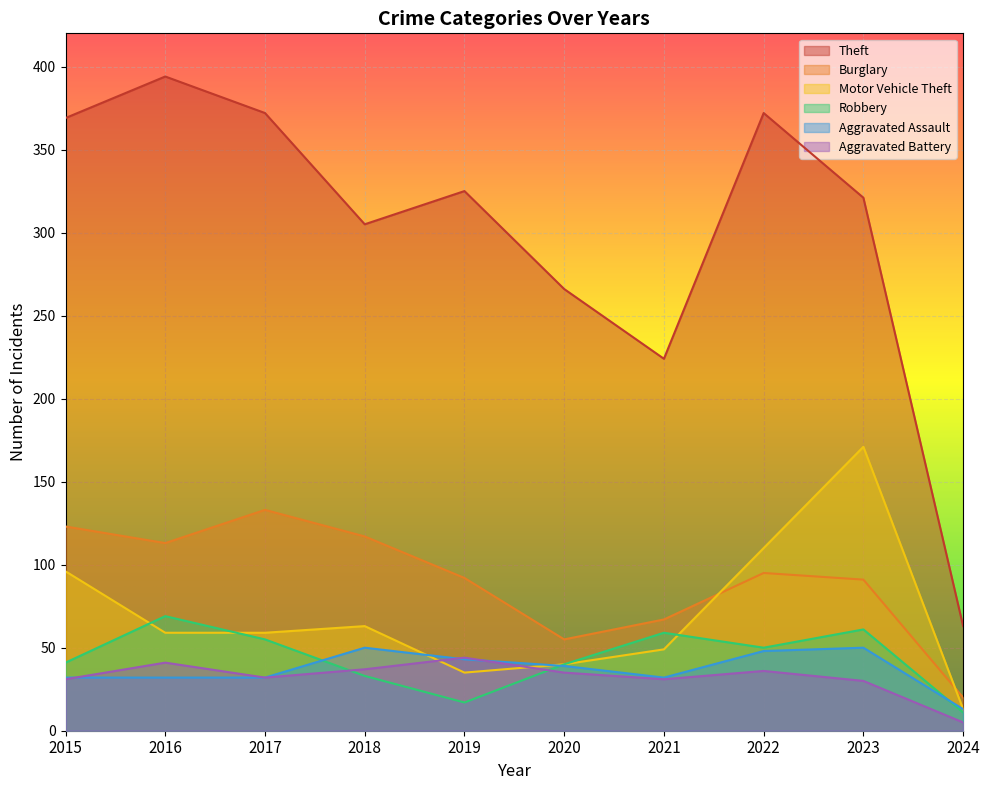

What is the value of the Robbery point at the 3rd from the left?

55